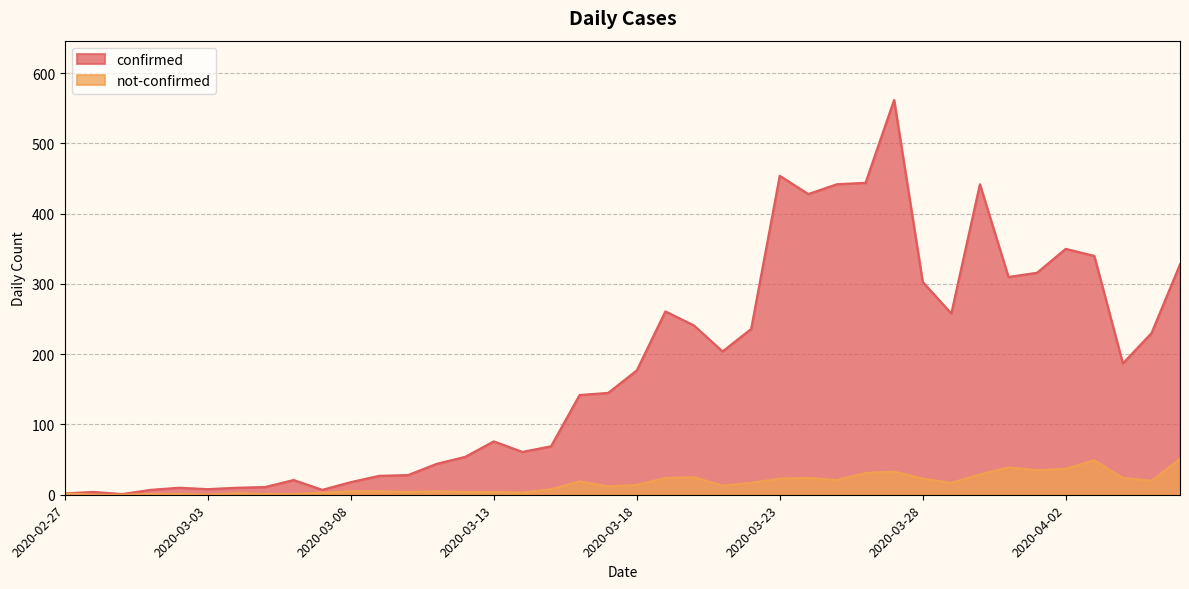

Which category has the highest value in the not-confirmed series?

2020-04-06